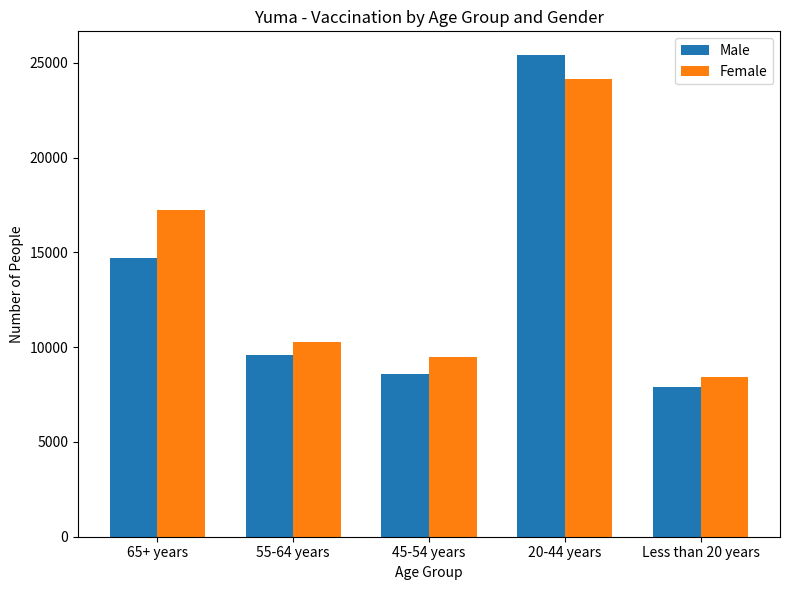

What is the label of the 2nd bar from the right?

20-44 years